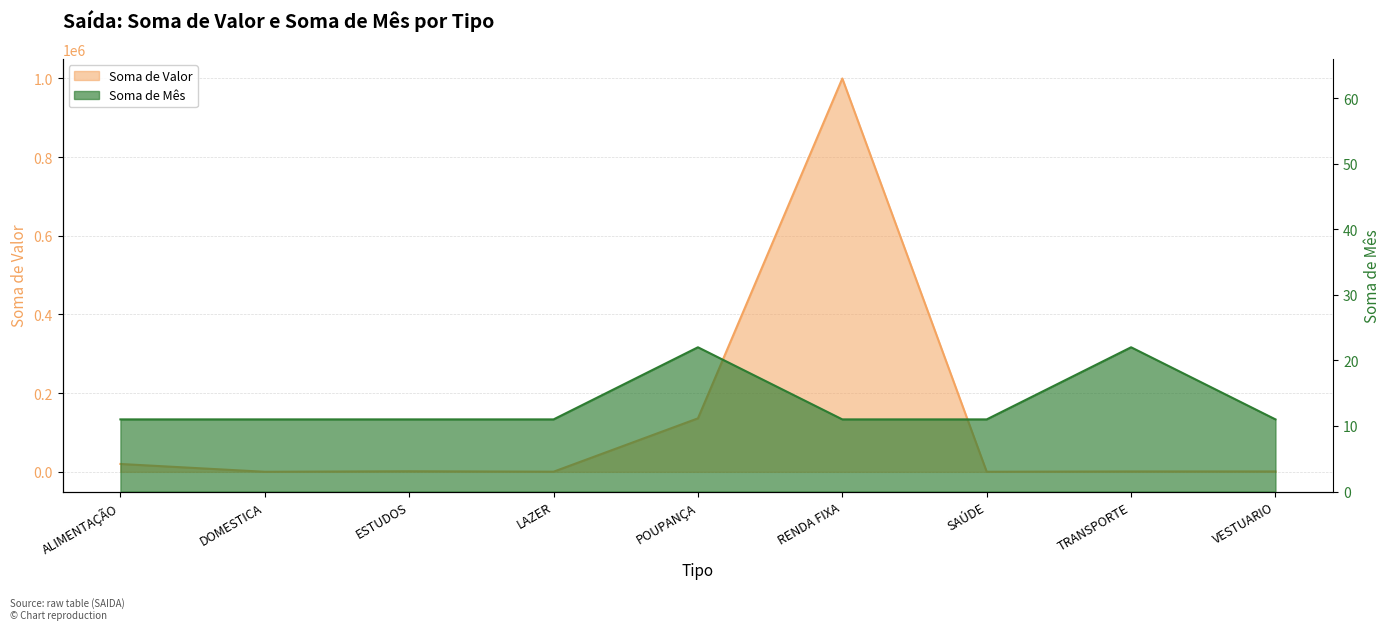

At which category does the chart reach its peak across all series?

RENDA FIXA